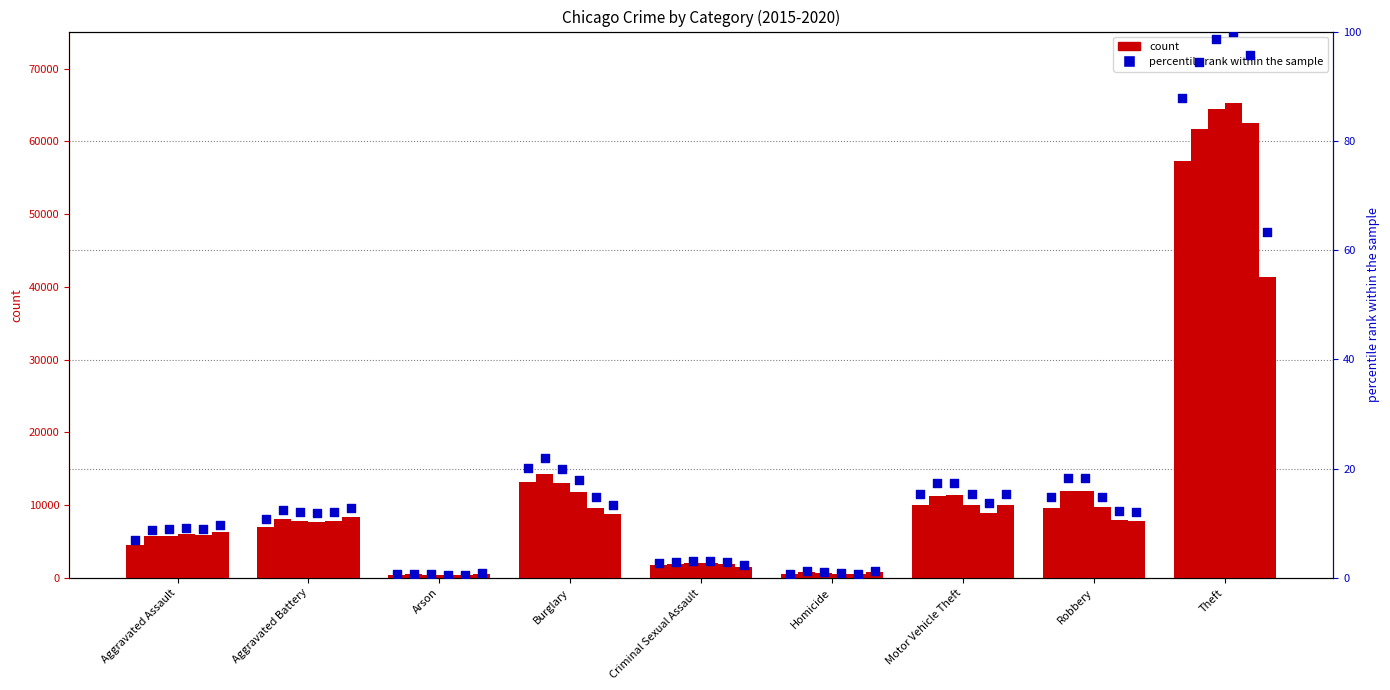

Approximately how many times larger is the value at Motor Vehicle Theft compared to Burglary?

0.8